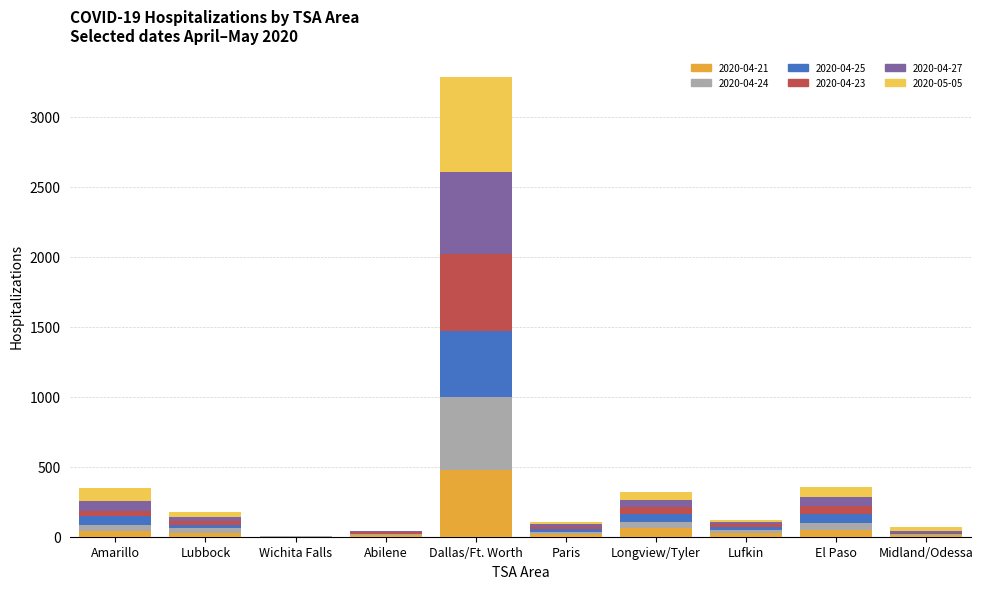

At which category is the sum across all series the highest?

Dallas/Ft. Worth